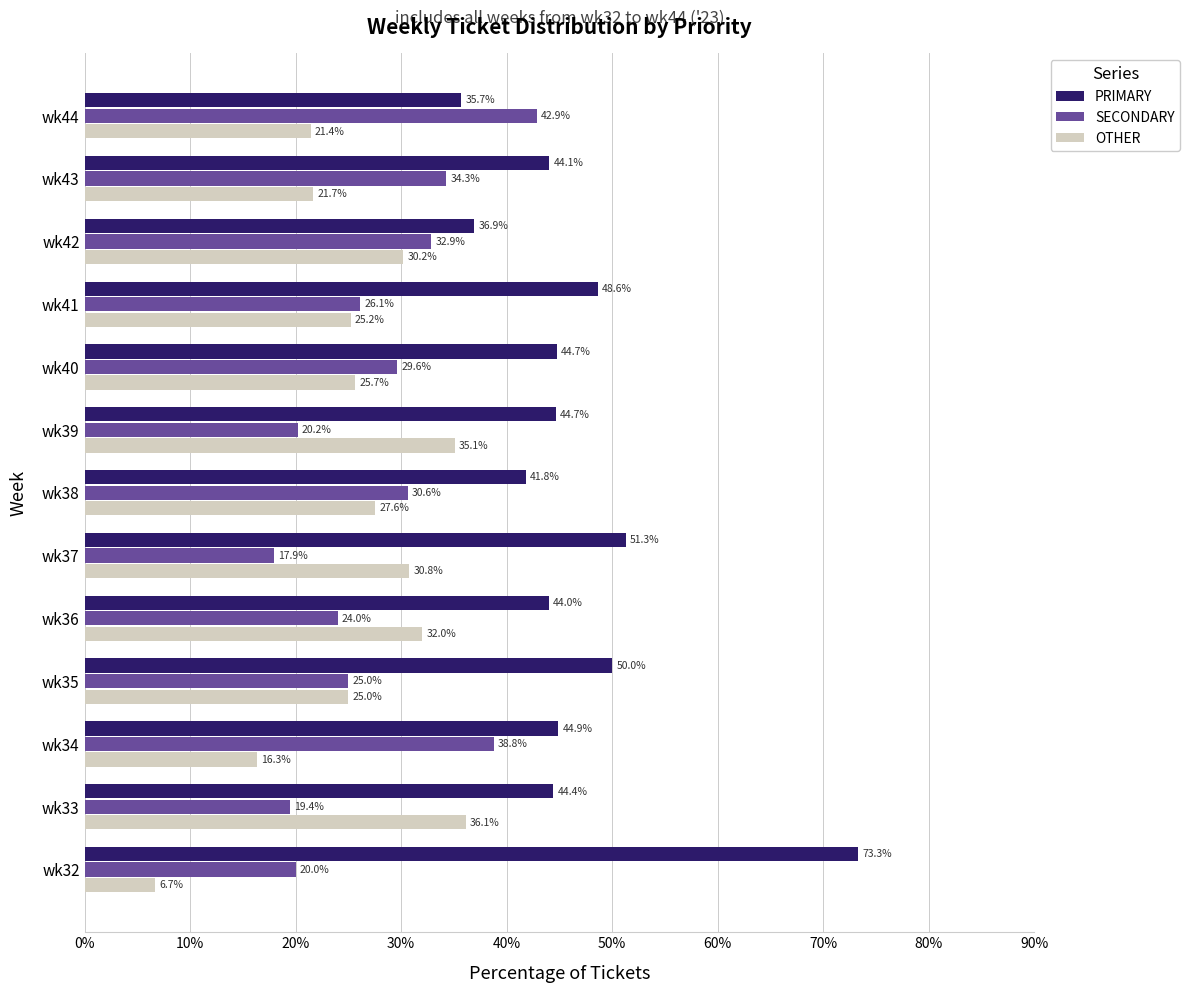

How many categories are shown in the chart?

13